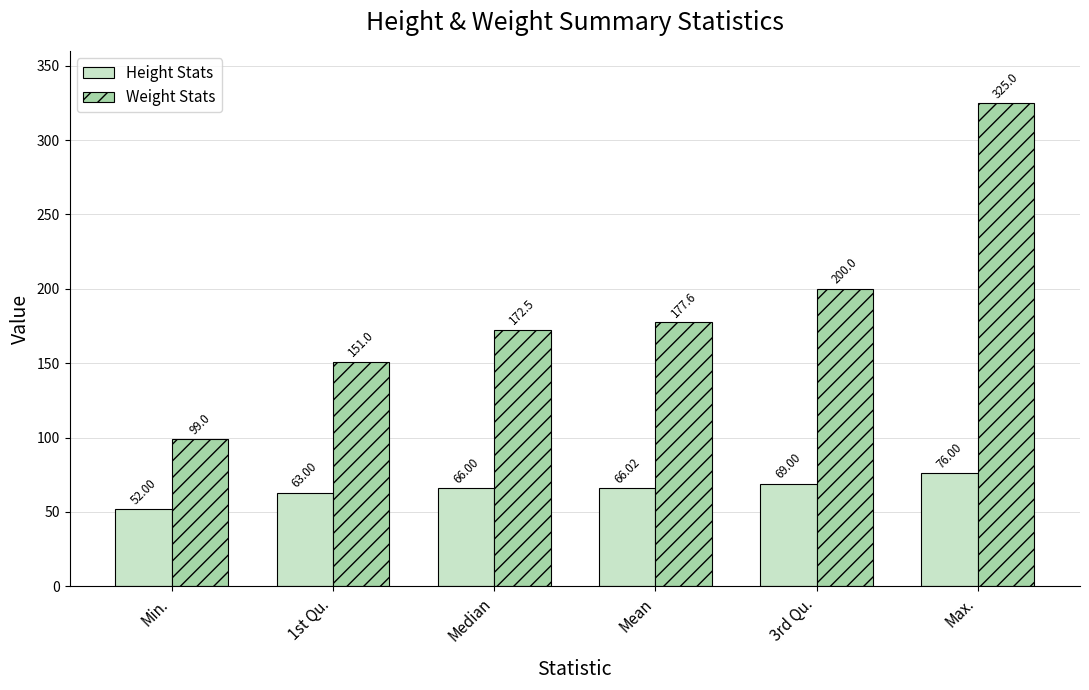

What is the label of the 3rd bar from the right?

Mean